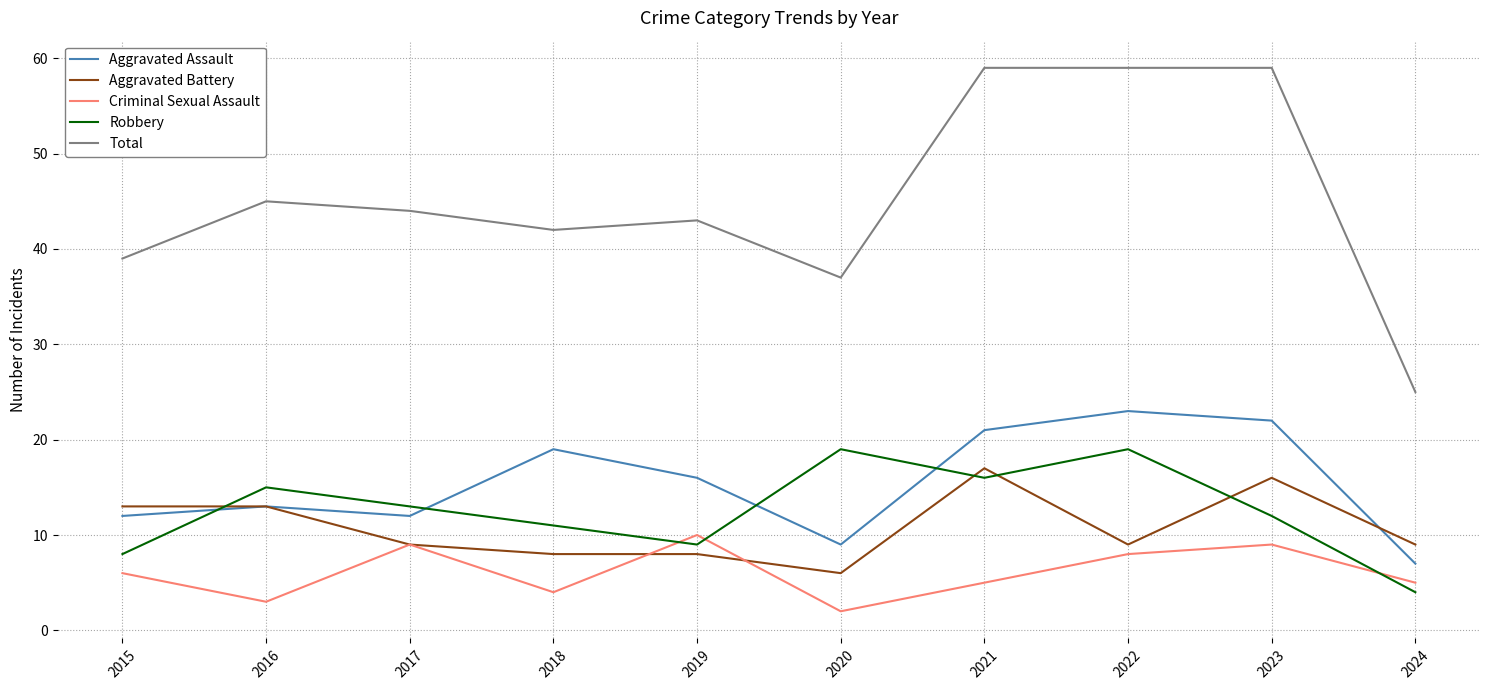

At 2018, list the series in order from smallest to largest.

Criminal Sexual Assault, Aggravated Battery, Robbery, Aggravated Assault, Total